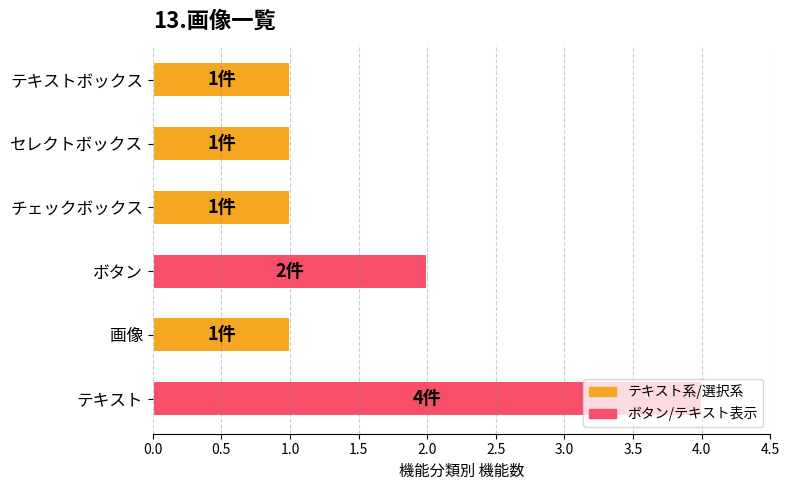

What is the maximum value shown in the chart?

4